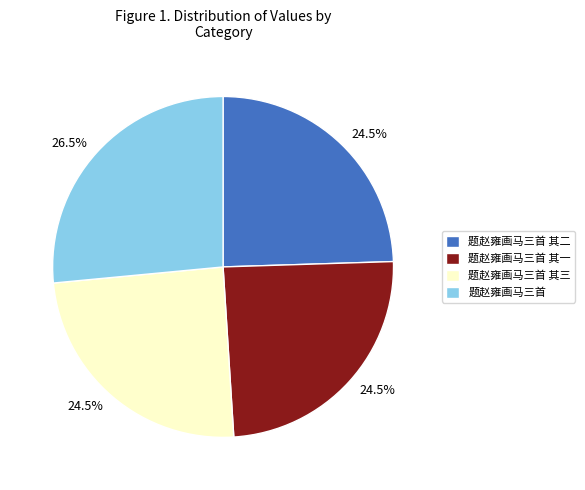

Which category has the biggest portion of the pie?

题赵雍画马三首